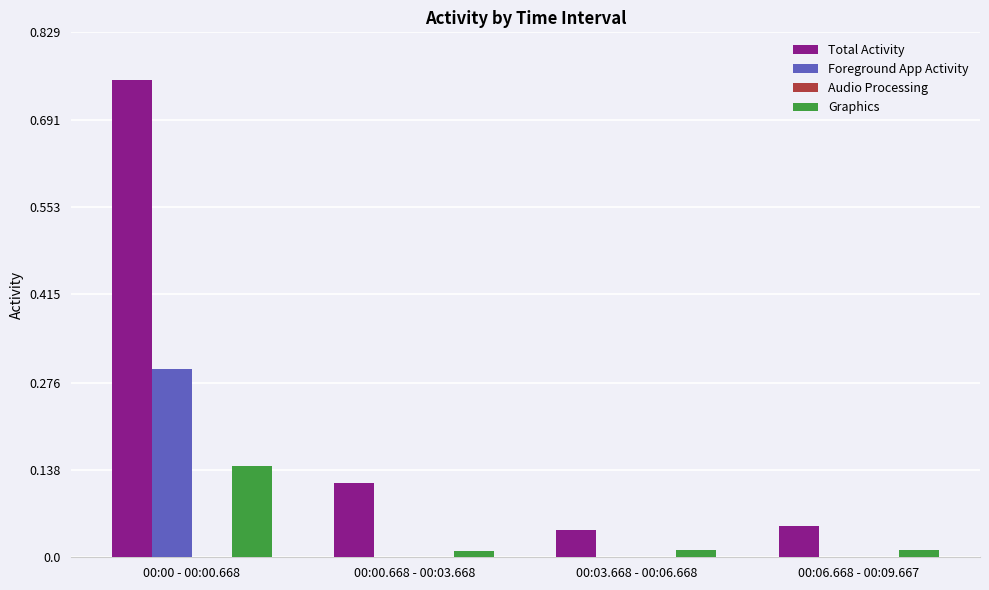

Which series has the largest range (max minus min)?

Total Activity